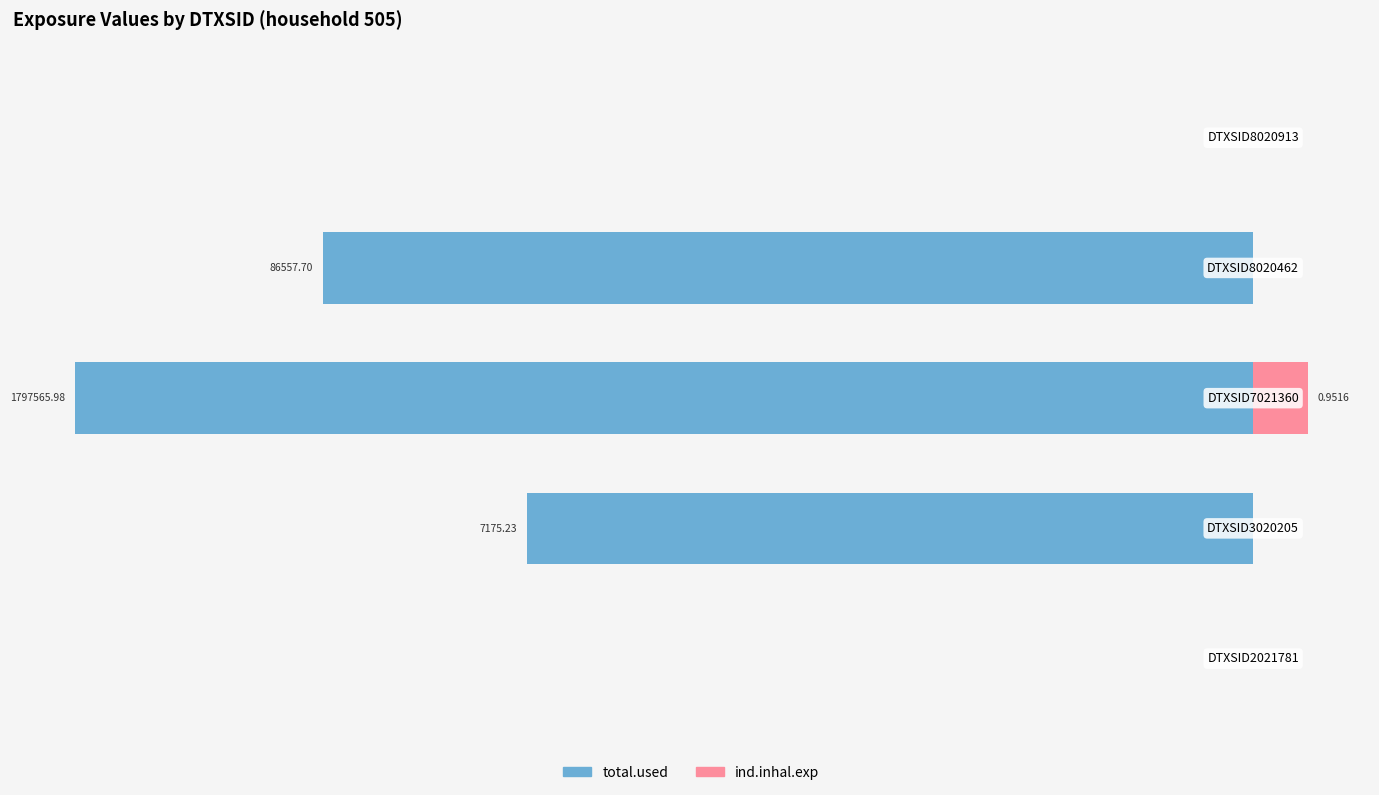

How many bars are there in total?

10